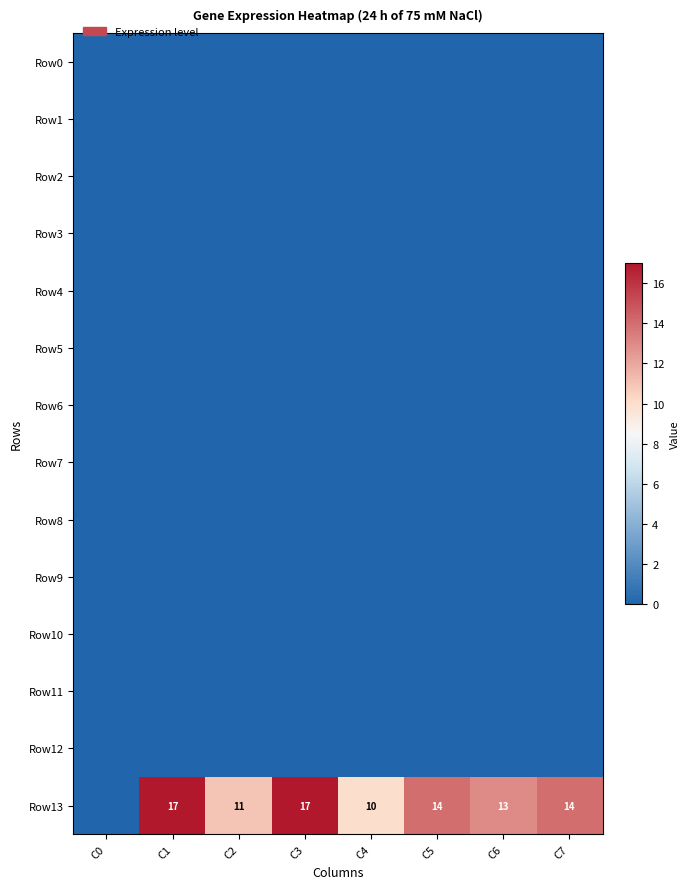

True or false: Row13 has a value of 10 at C4.

True